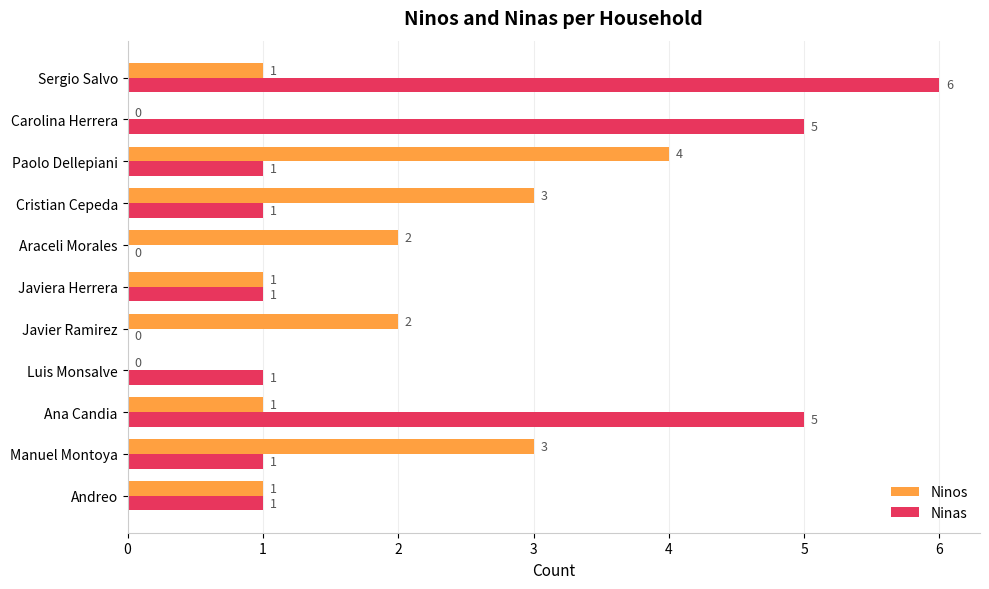

True or false: Ninos has a value of 0 at Javiera Herrera.

False